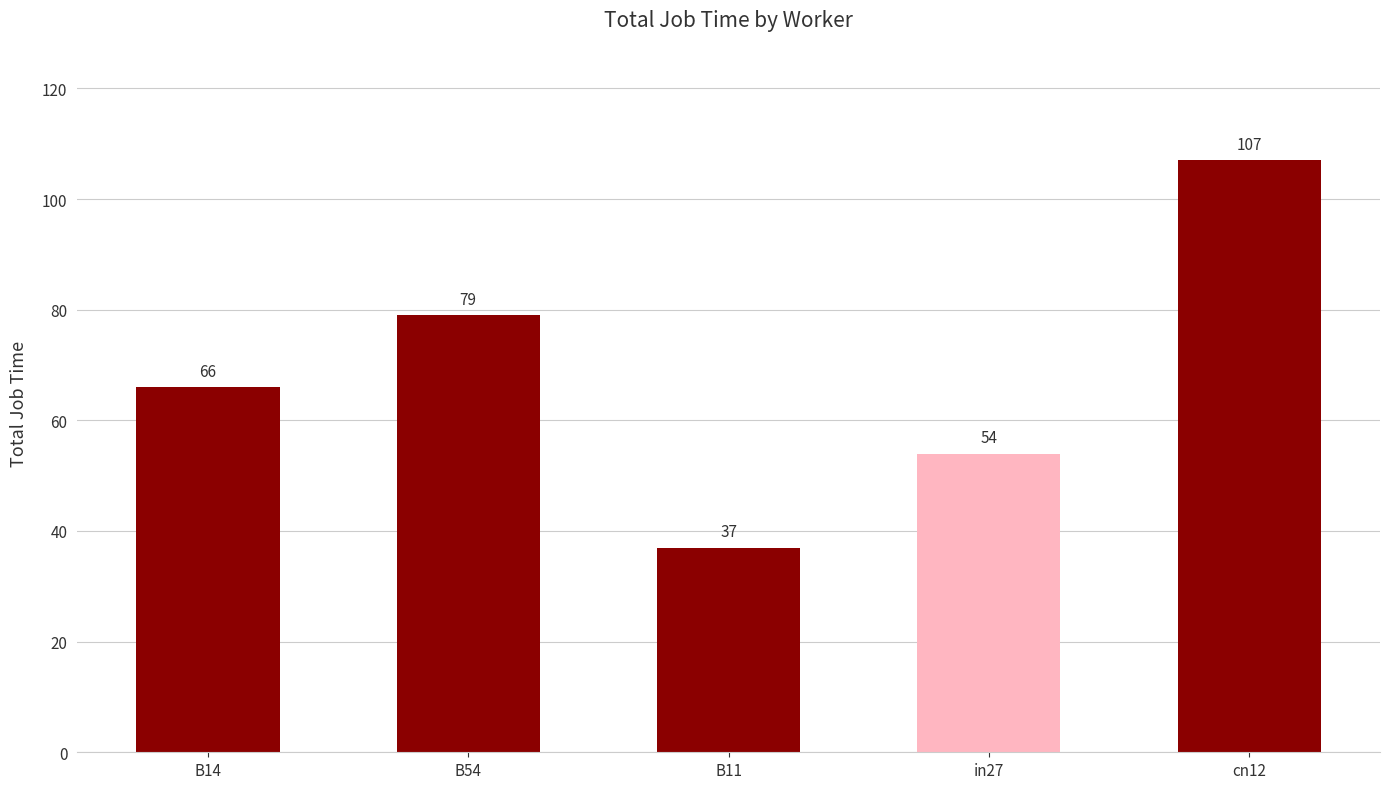

At which label is the value closest to 72?

B14